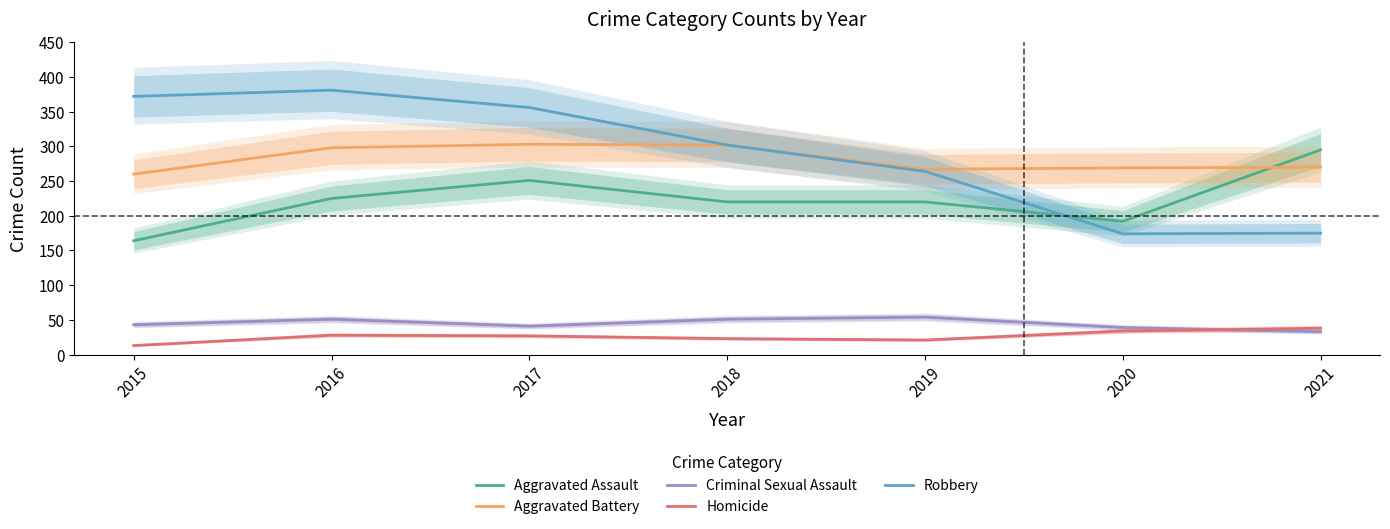

At 2016, list the series in order from smallest to largest.

Homicide, Criminal Sexual Assault, Aggravated Assault, Aggravated Battery, Robbery